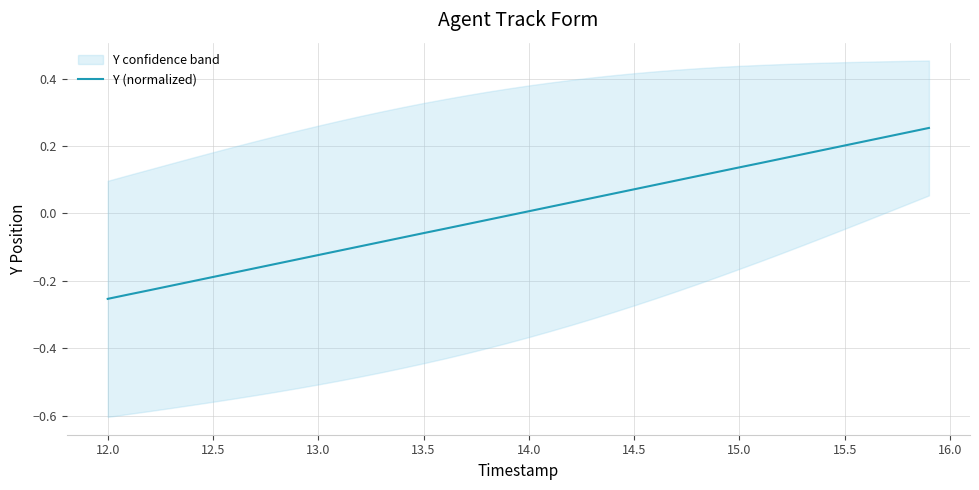

The chart shows a value of -0.1 at 12.5. True or false?

False